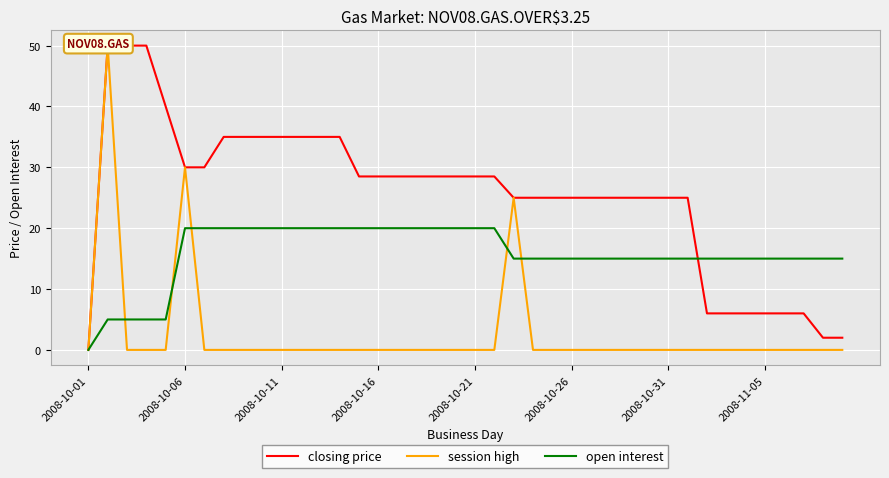

At which category does the chart reach its minimum across all series?

2008-10-01